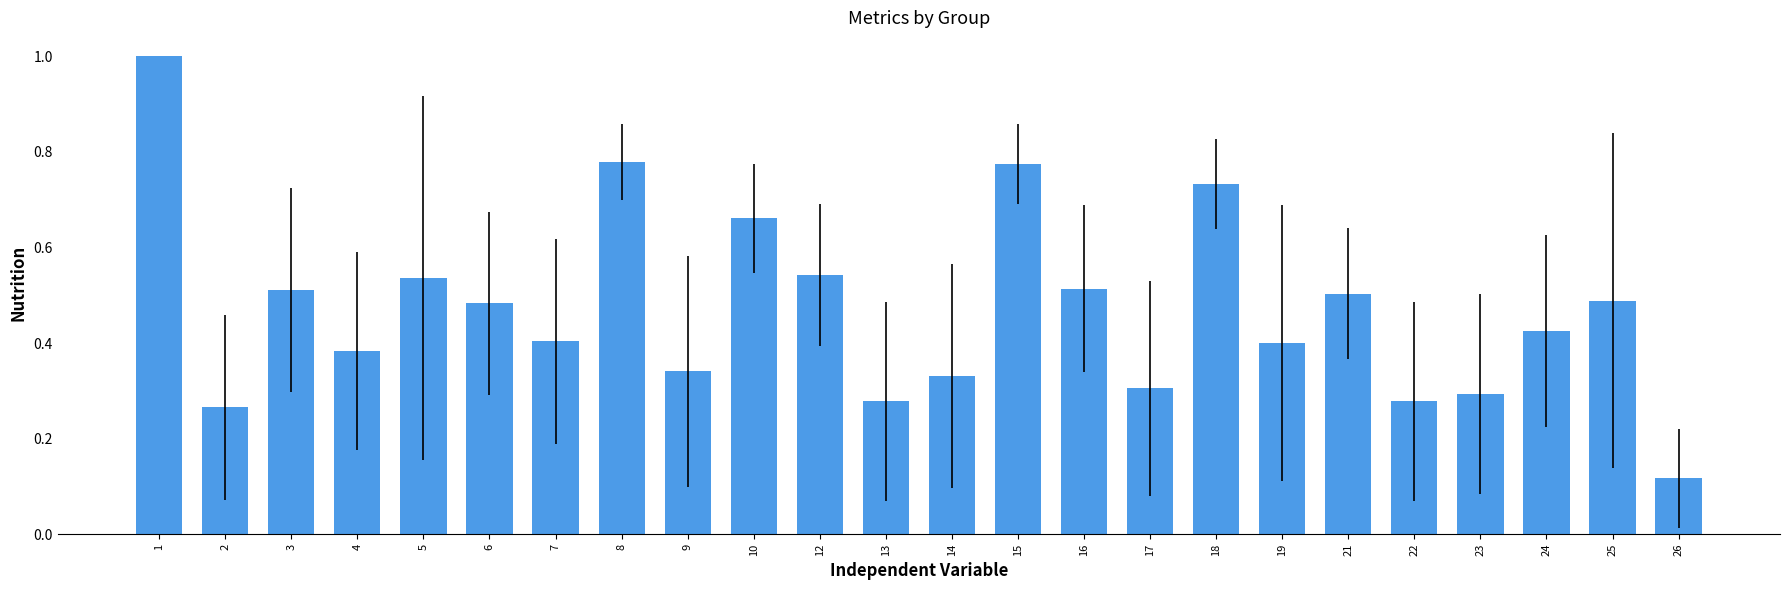

Where is the data nearest to the value 0?

26